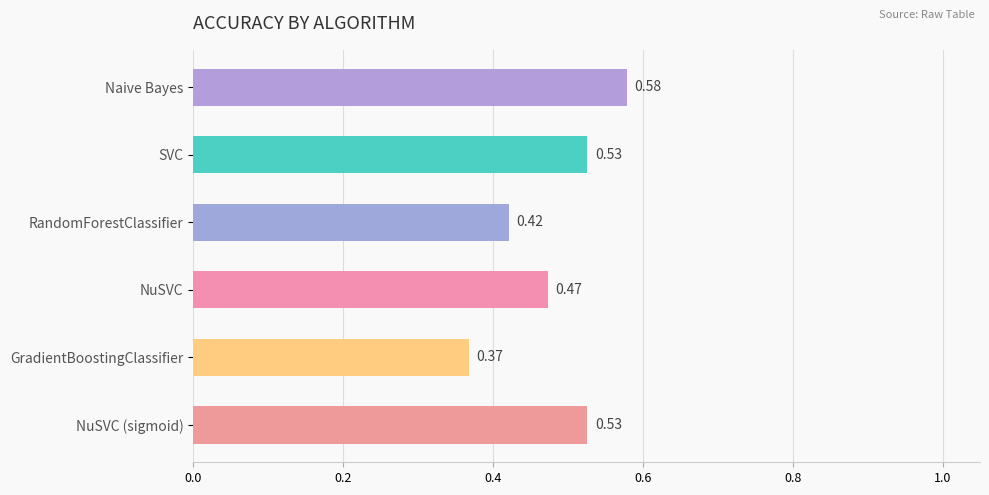

What is the label of the 6th bar from the top?

NuSVC (sigmoid)